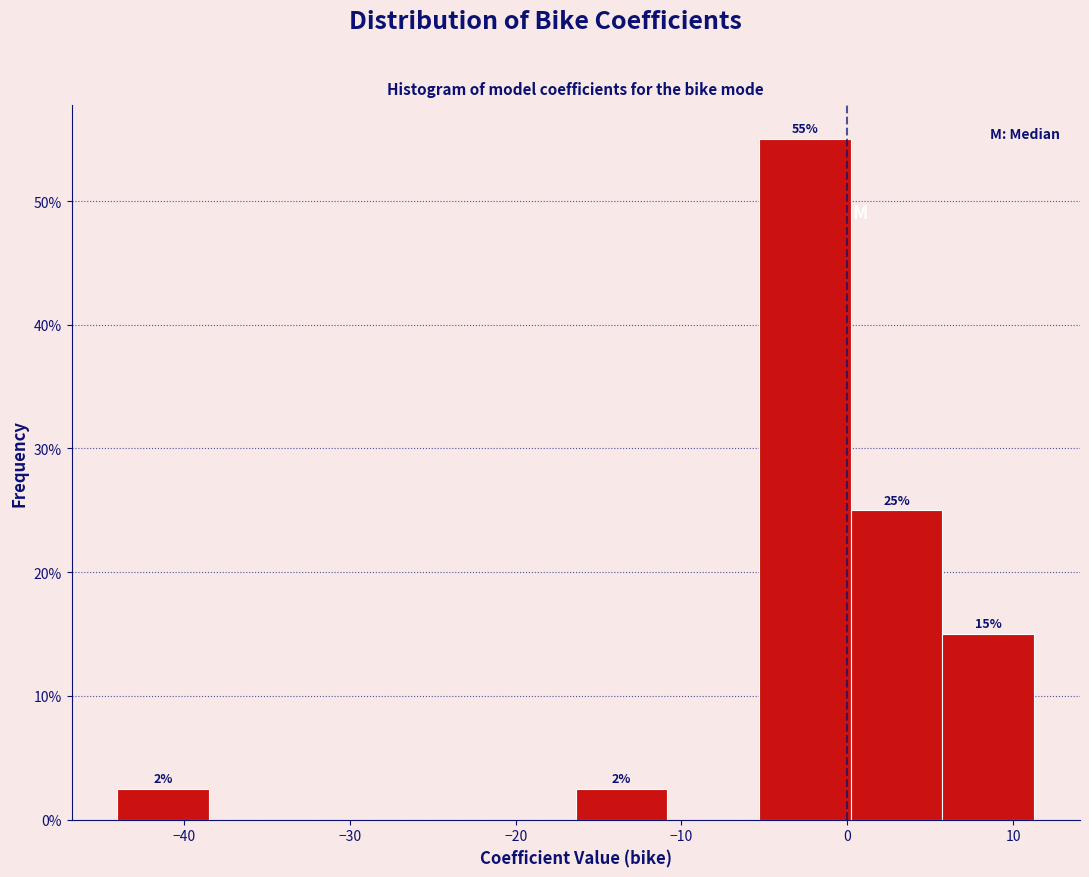

Over which range of the x-axis is the bar tallest?

-5 to 0